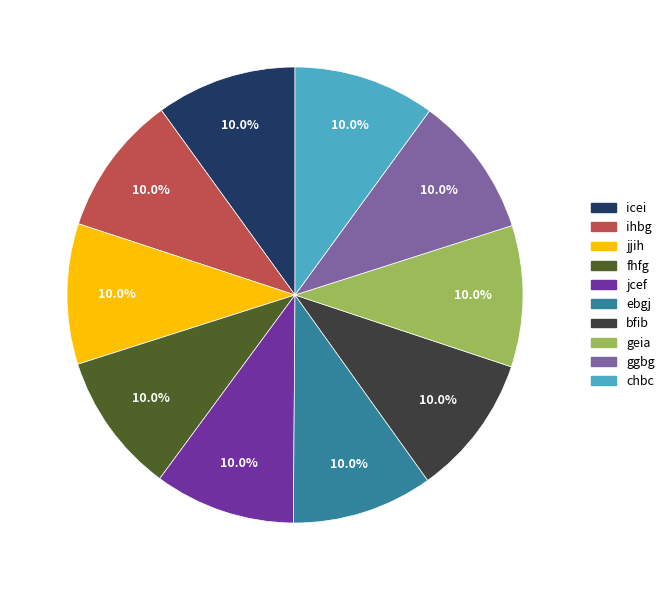

To the nearest percent, what is the average slice percentage?

10%